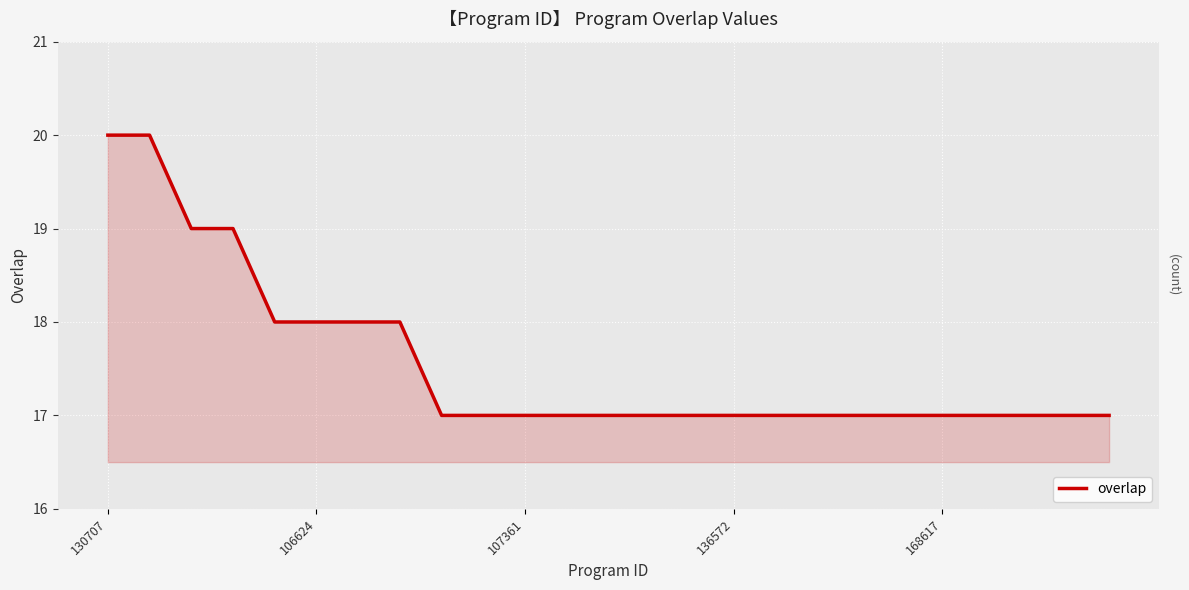

What is the difference between the second highest and minimum values?

3